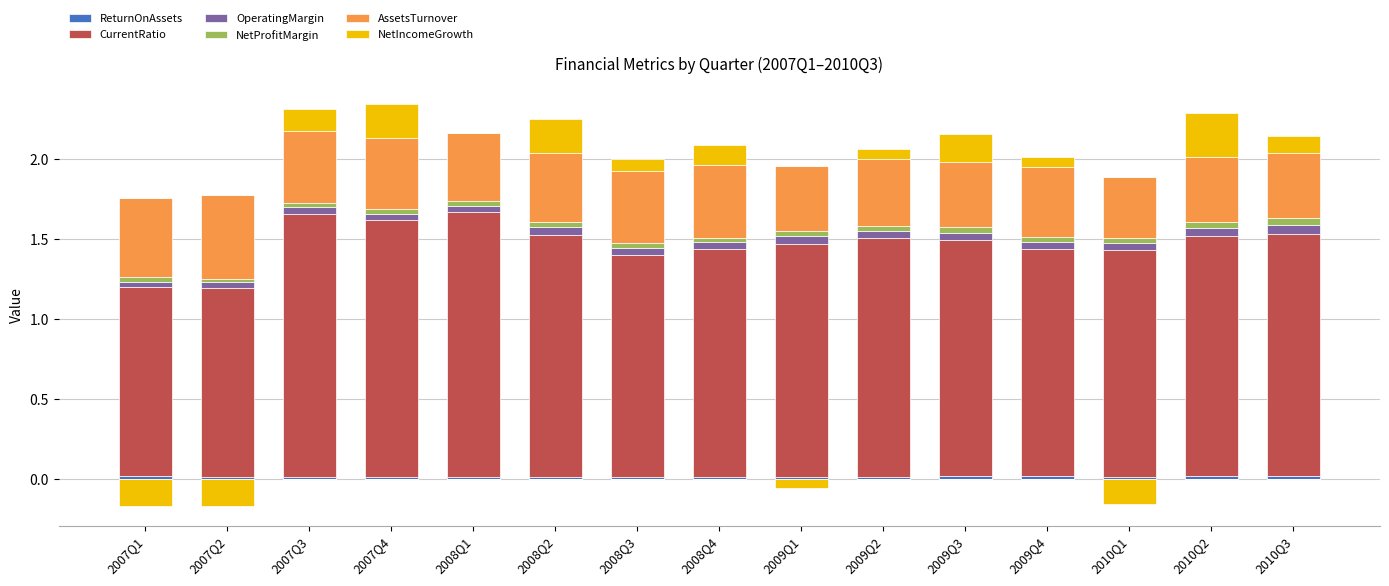

Which series has the largest range (max minus min)?

CurrentRatio